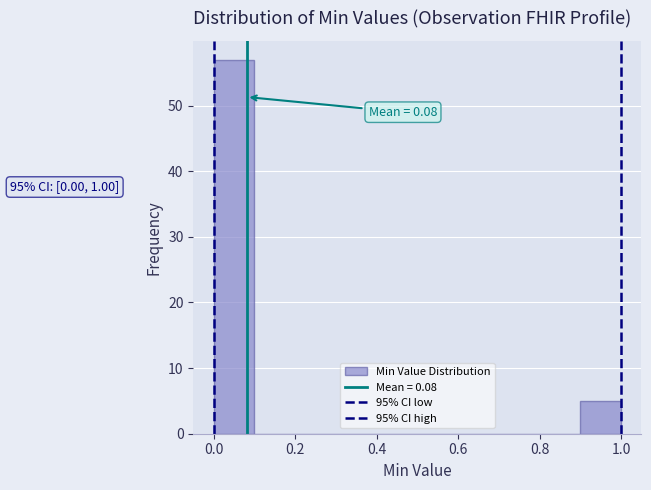

Which range on the x-axis has the tallest bar?

0.0 to 0.1